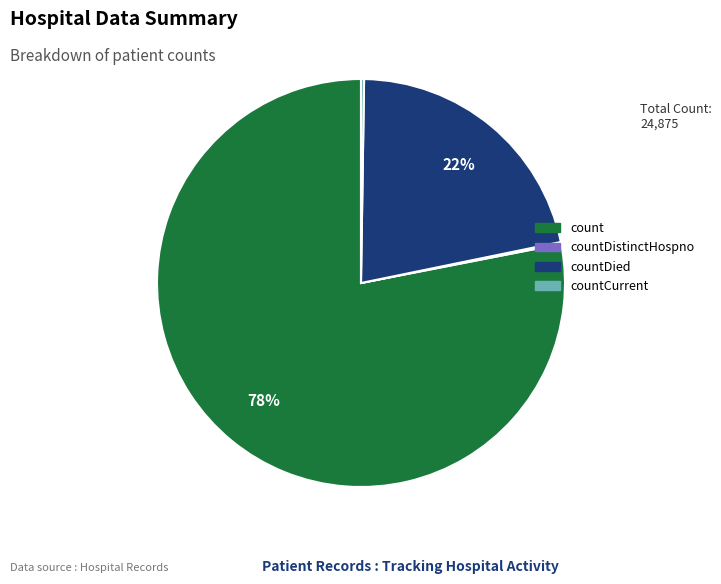

To the nearest percent, what is the average slice percentage?

25%